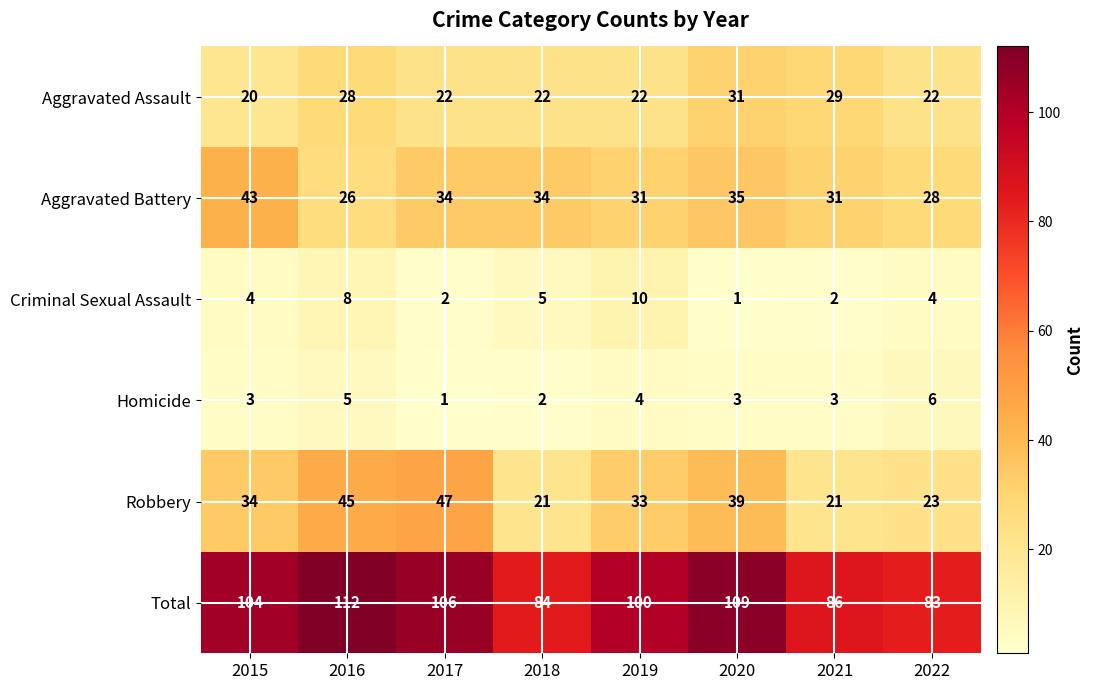

What is the difference between the highest and lowest values at 2015?

101